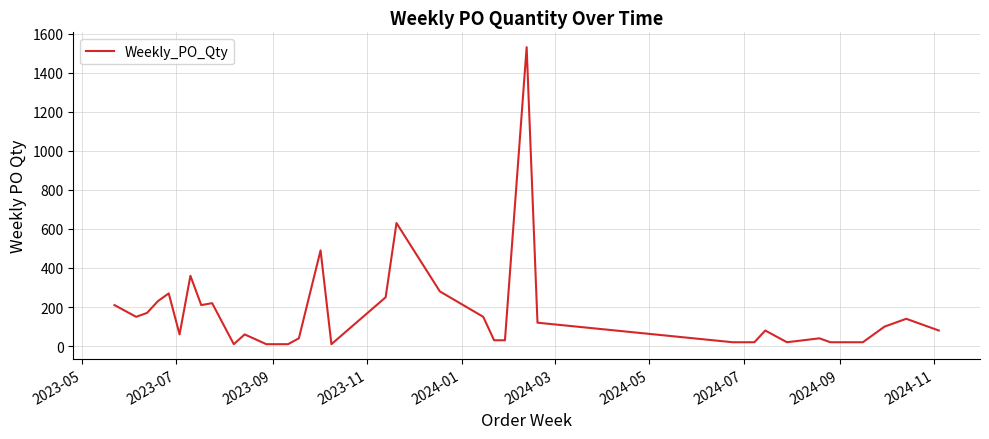

What is the greatest value displayed?

1530